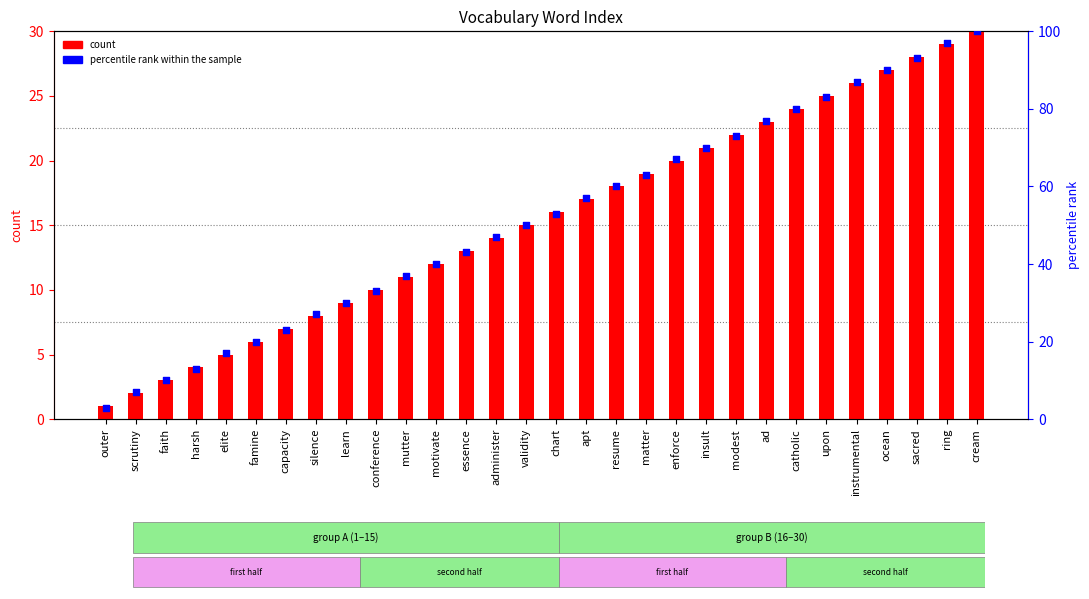

At which category is the sum across all series the highest?

cream